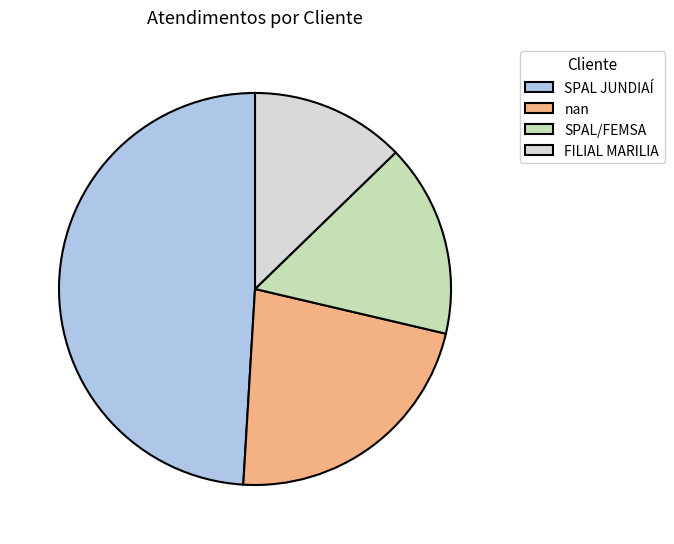

Is FILIAL MARILIA the majority of the pie?

No